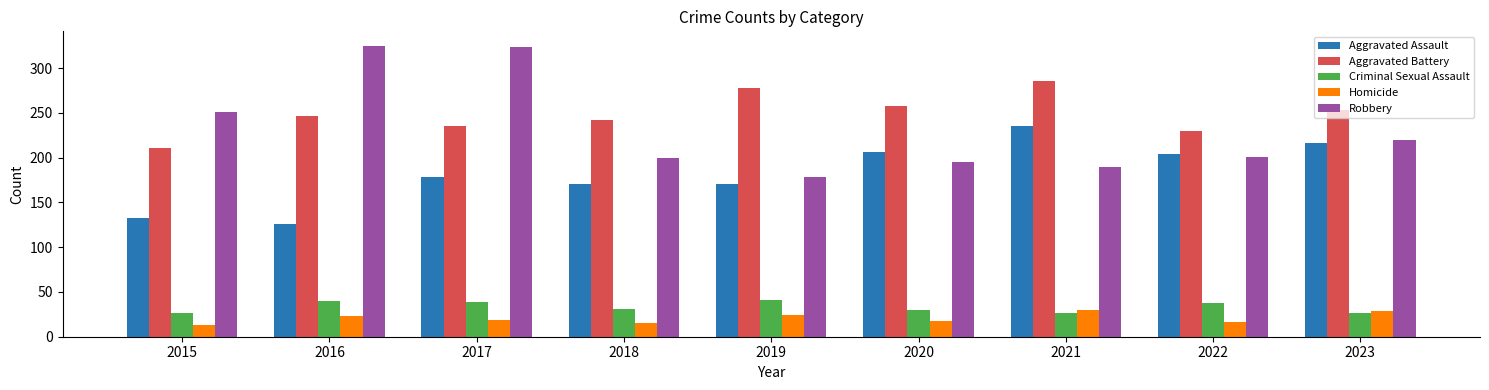

True or false: Homicide has a value of 18 at 2020.

True